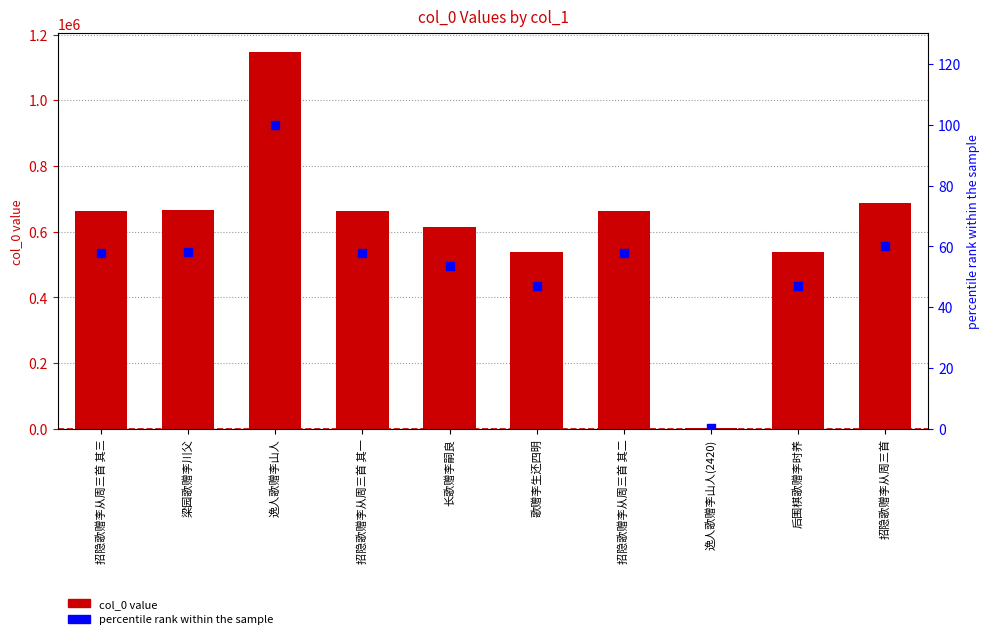

Which series has the largest Y range (max minus min)?

col_0